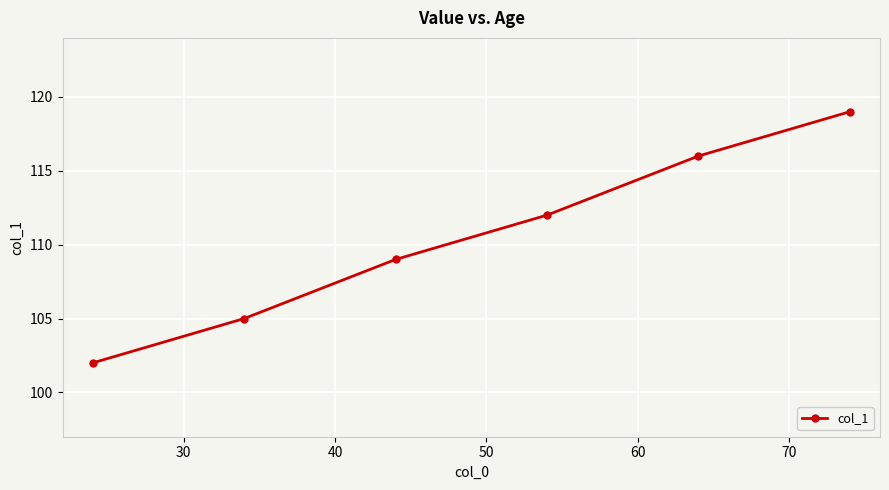

What is the difference between the maximum and minimum values?

17